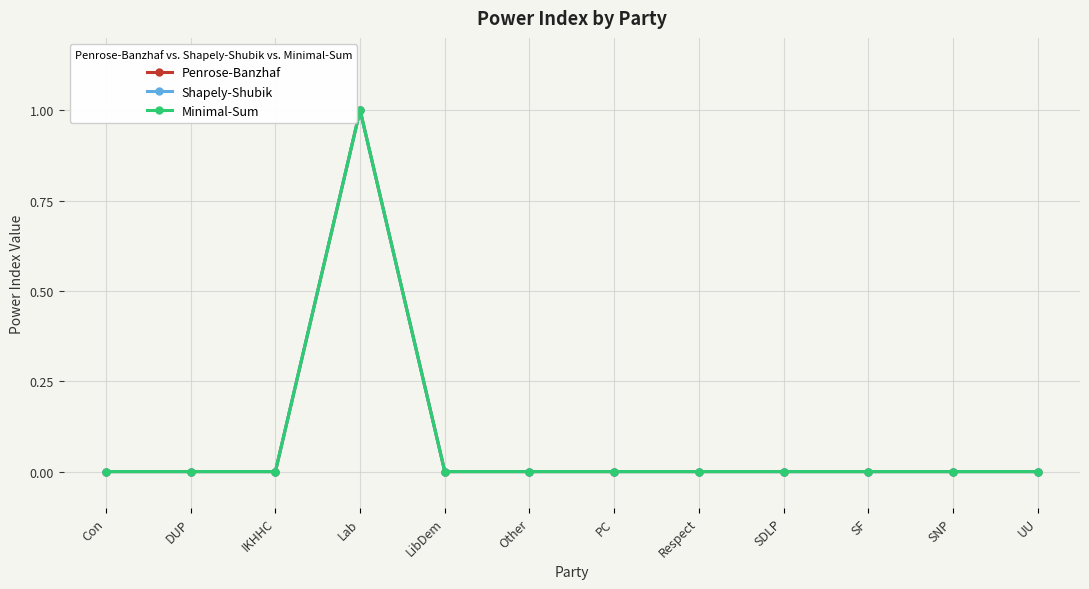

Is this an area chart (filled region under the line)?

No